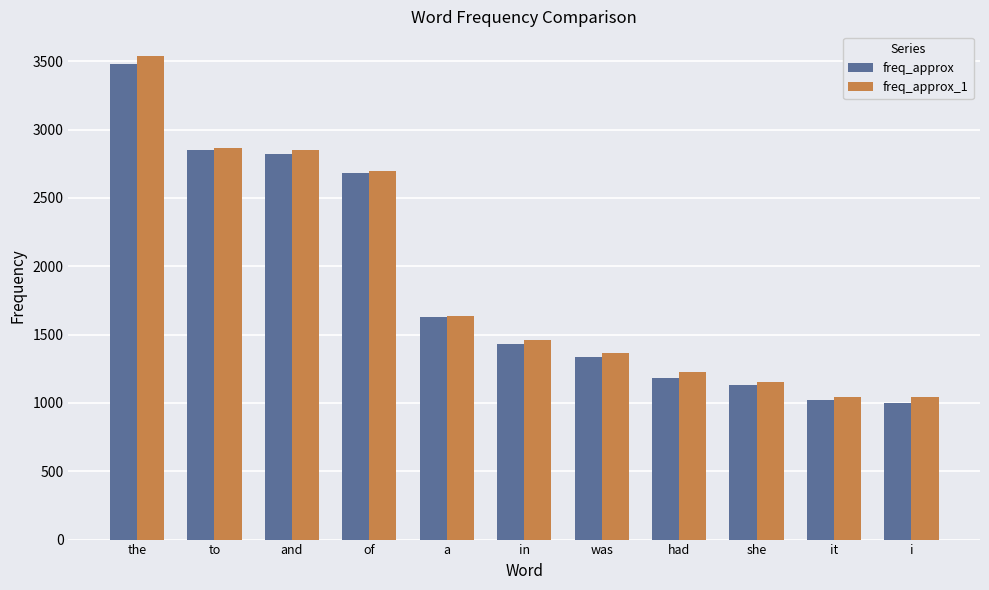

What is the minimum value shown in the chart?

1001